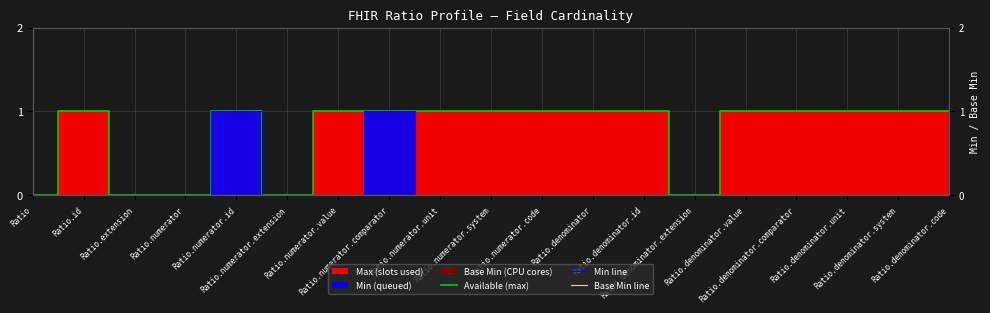

Is the value of Available (max) at Ratio greater than the value of Base Min line at Ratio.denominator.unit?

No